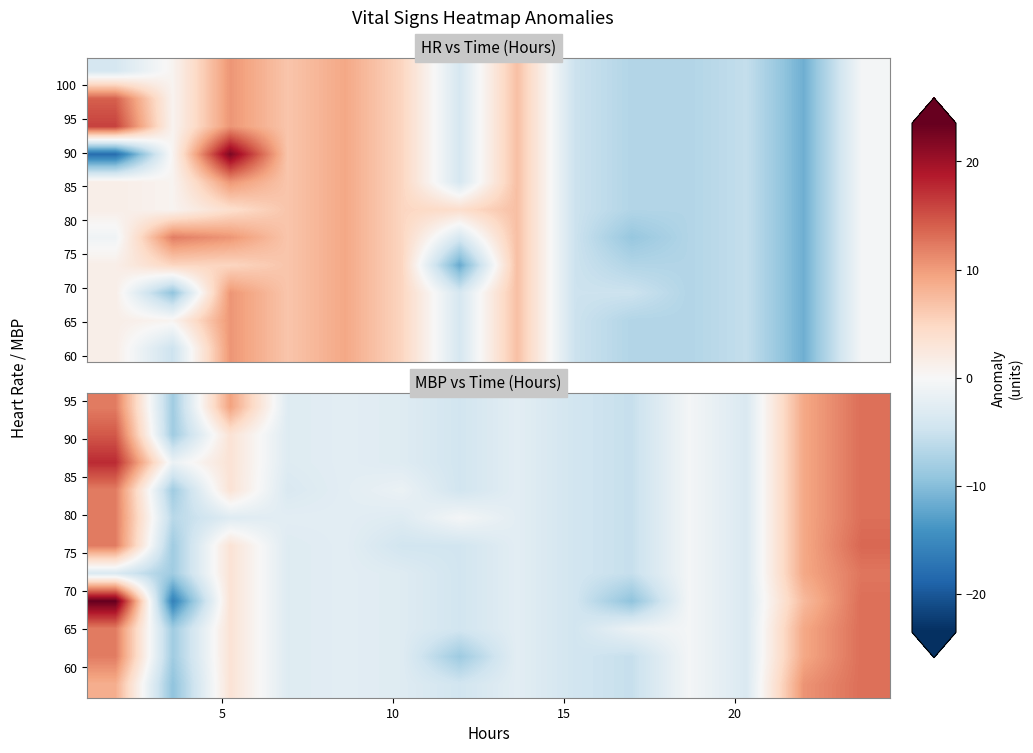

How many distinct data groups are displayed?

11